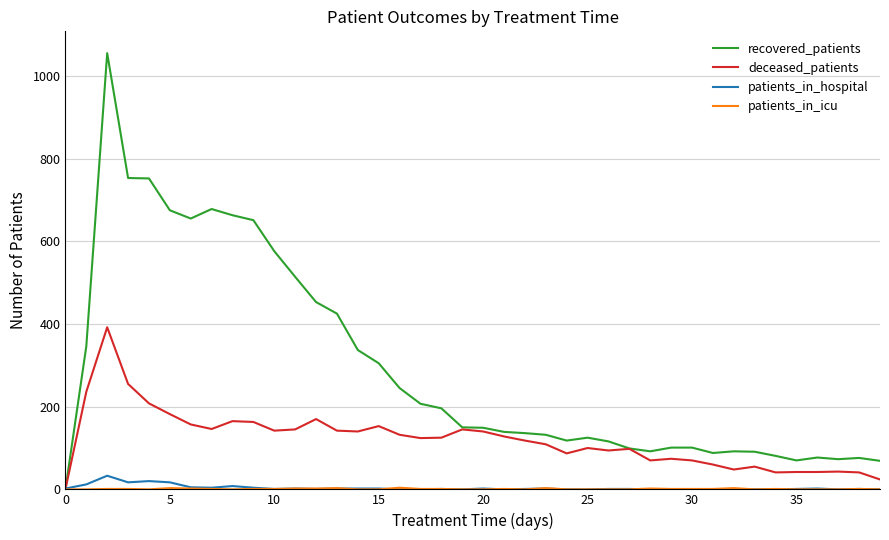

How many times do patients_in_hospital and recovered_patients cross each other?

1